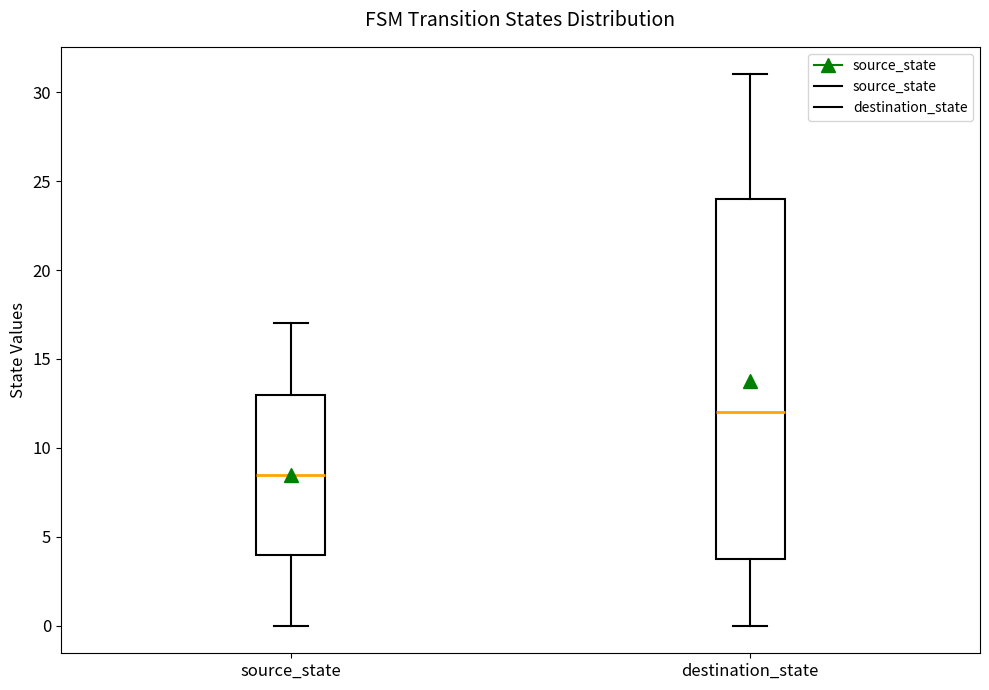

Where is the lower edge of the box for destination_state on the y-axis? The values are not printed on the chart, so give them approximately, as read against the axis.

4.0